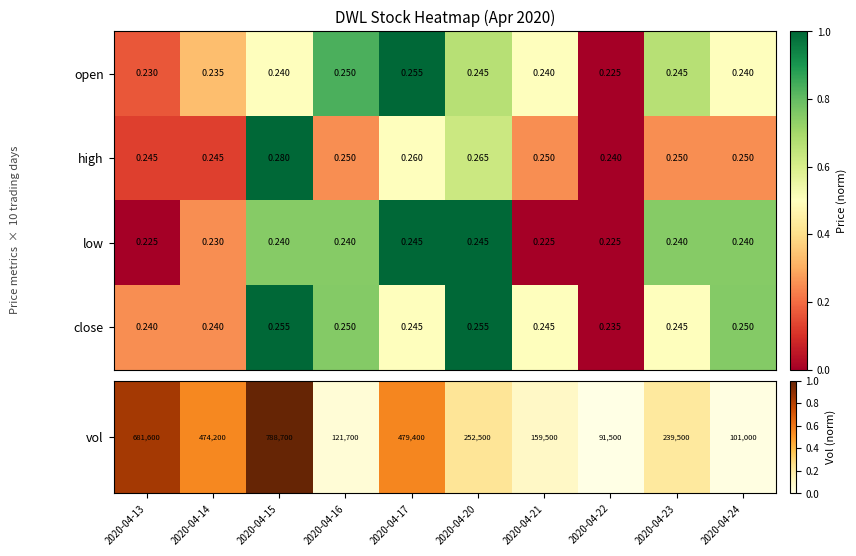

Which series has the largest total across all categories?

high